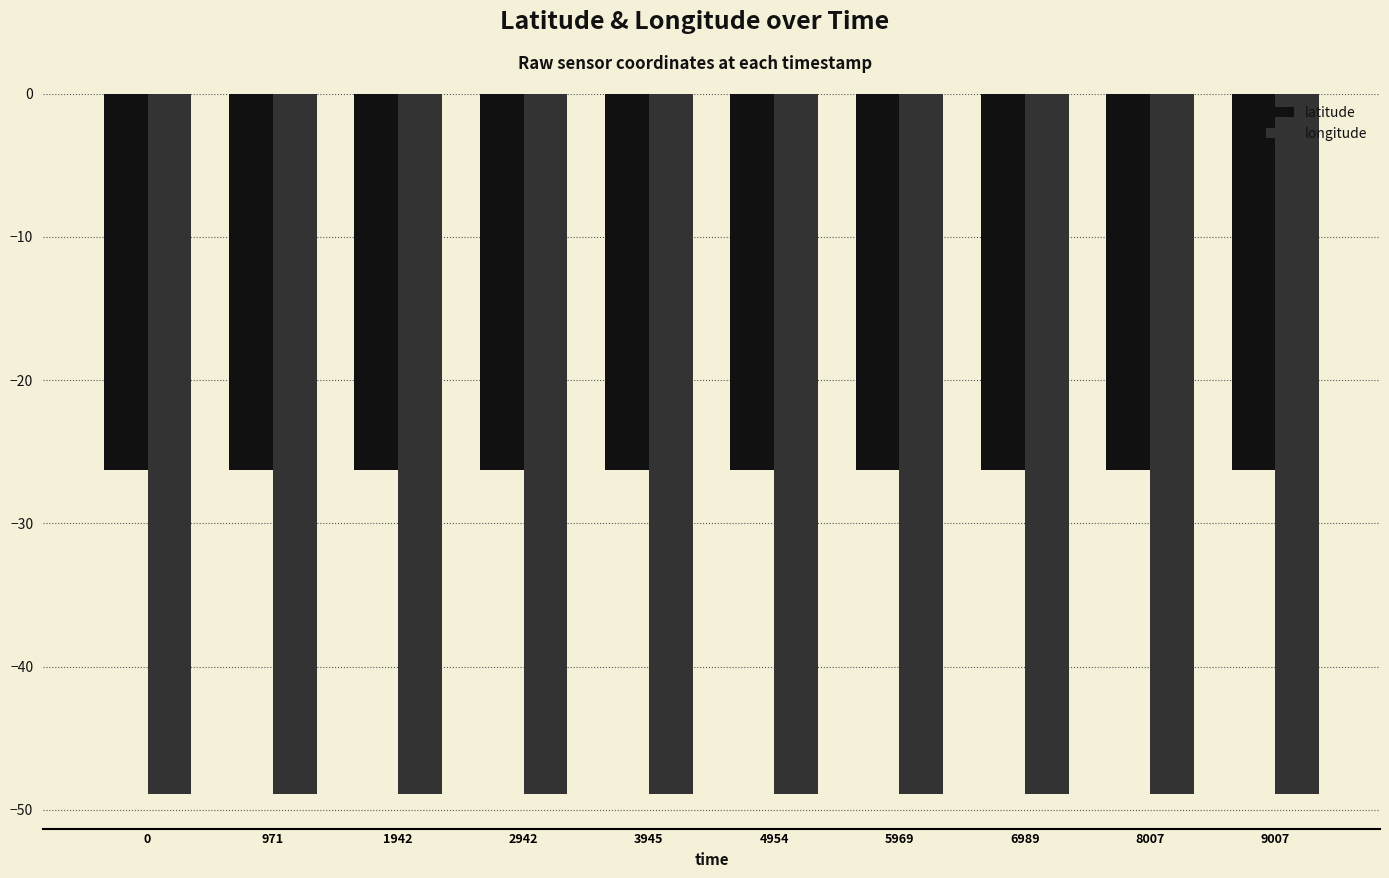

What is the sum of the longitude values at 4954 and 2942?

-97.7